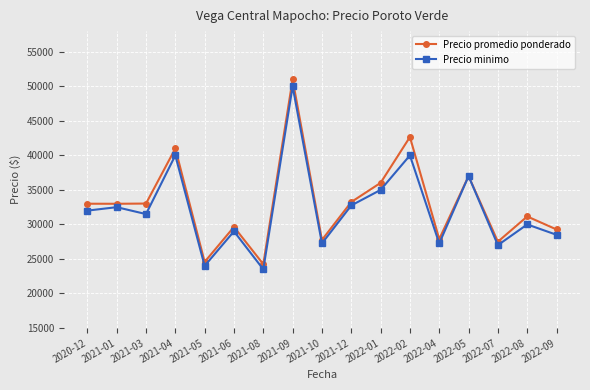

At which category is the sum across all series the highest?

2021-09